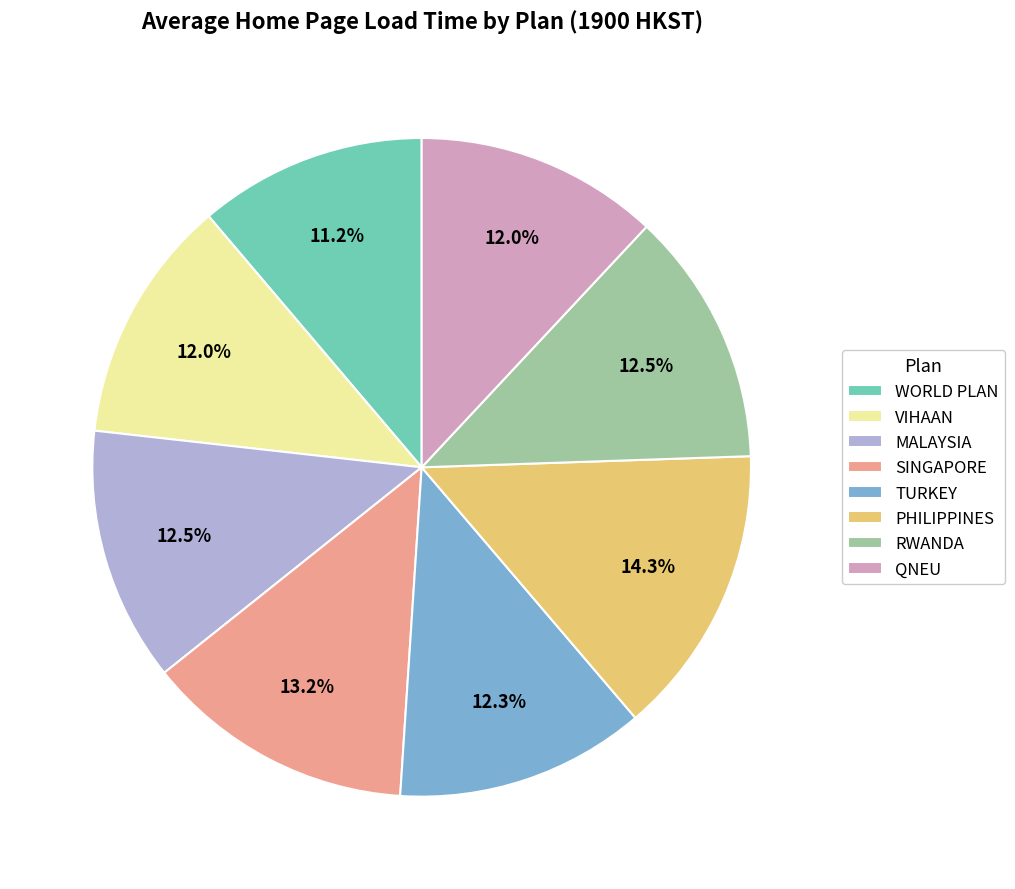

What percentage is NOT represented by WORLD PLAN?

88.8%